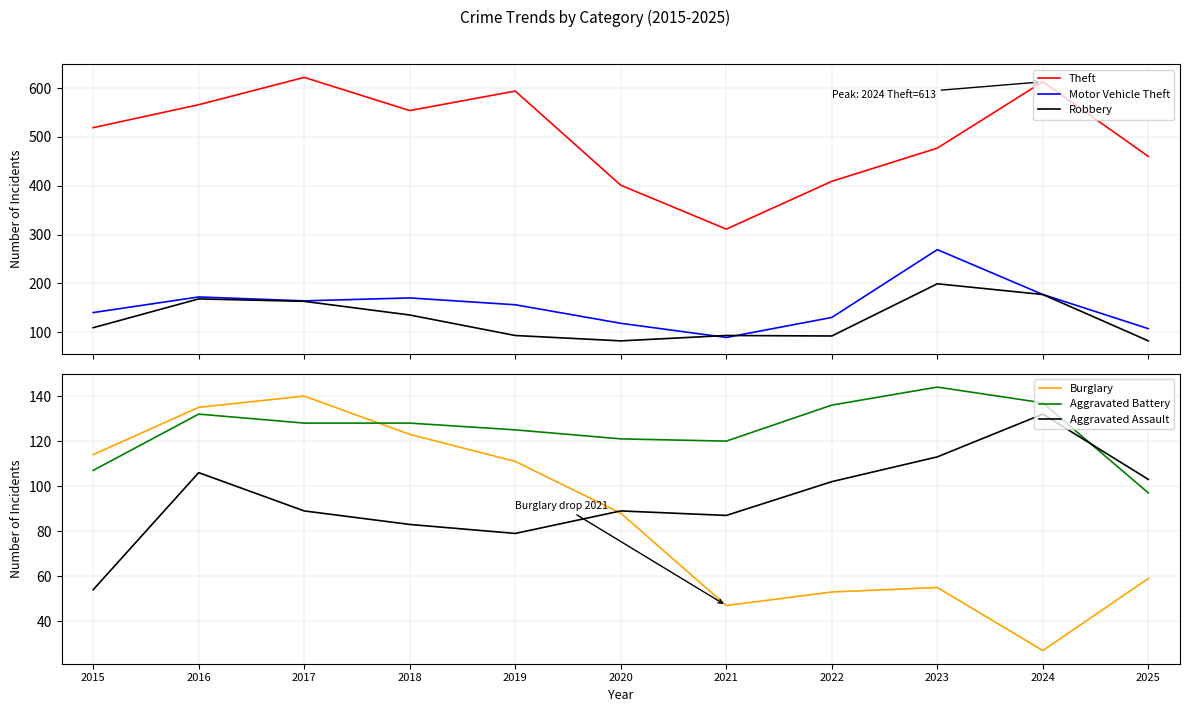

How many data points in Aggravated Assault are above 89?

5